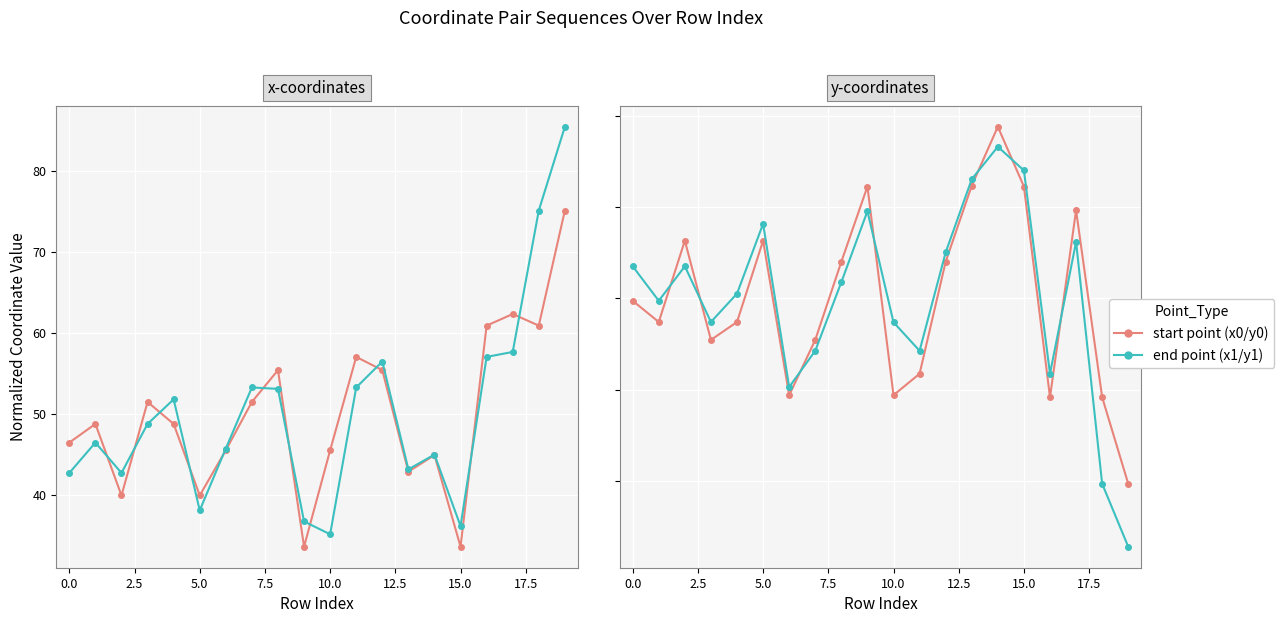

Which series has the largest total across all categories?

x0 / y0